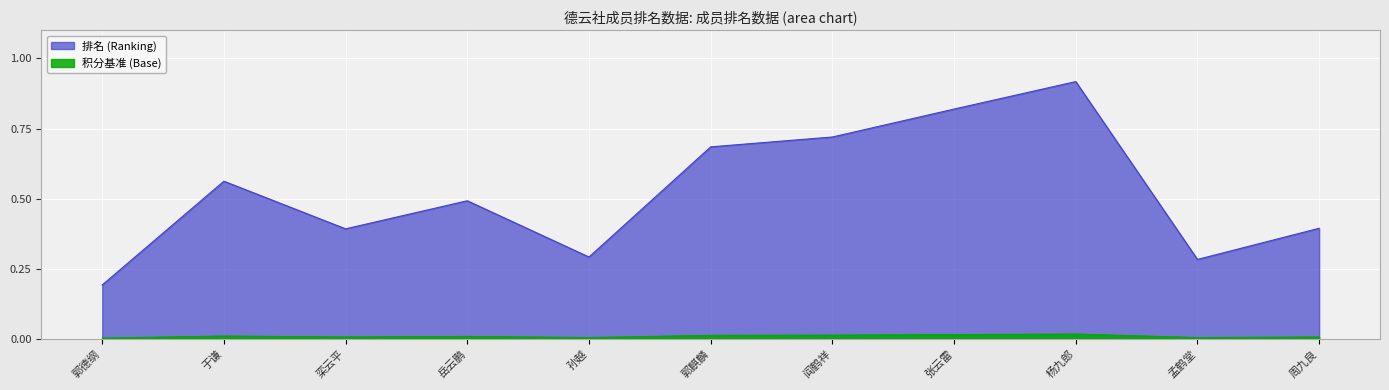

List the labels in order of value, smallest first.

郭德纲, 孟鹤堂, 孙越, 栾云平, 周九良, 岳云鹏, 于谦, 郭麒麟, 阎鹤祥, 张云雷, 杨九郎